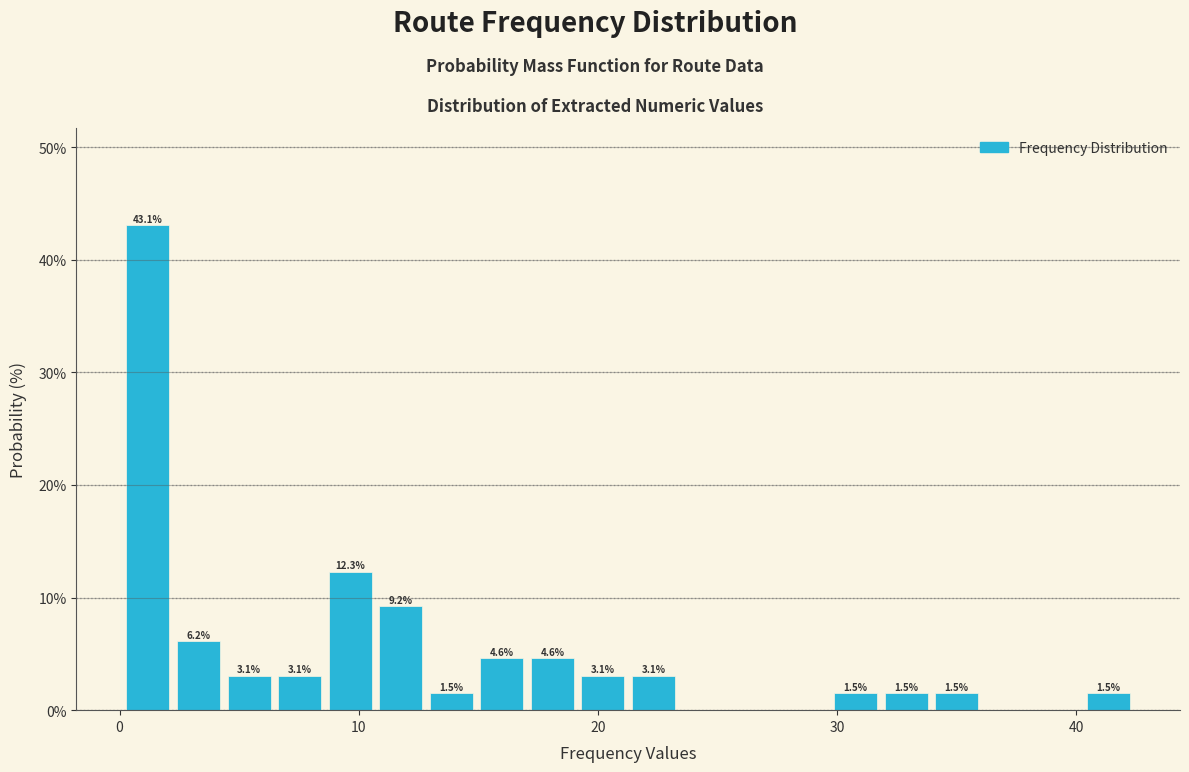

Around what value on the x-axis is the tallest bar? Give the approximate position of its centre, as read against the axis.

1